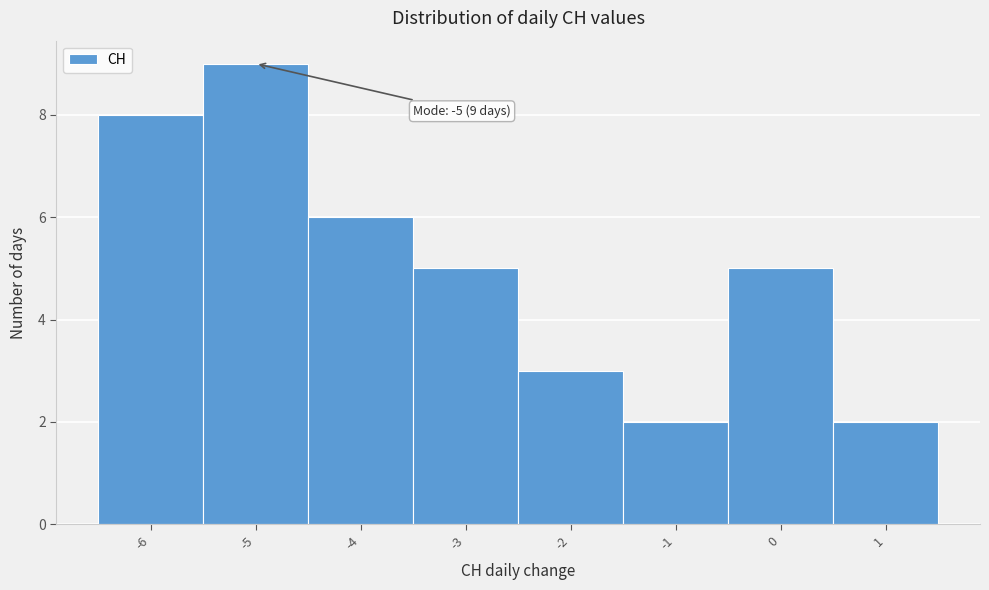

Which range on the x-axis has the tallest bar?

-5.5 to -4.5